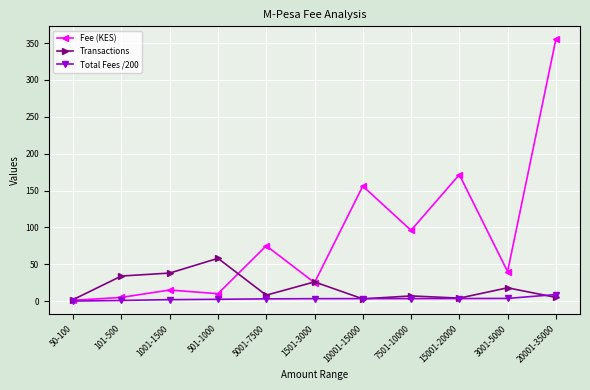

What is the label of the 8th point from the left?

7501-10000